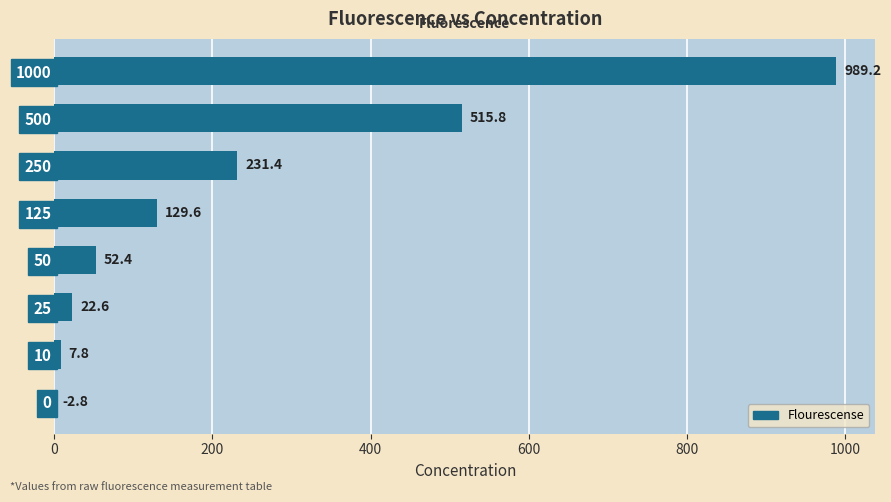

What is the sum of all values?

1948.8